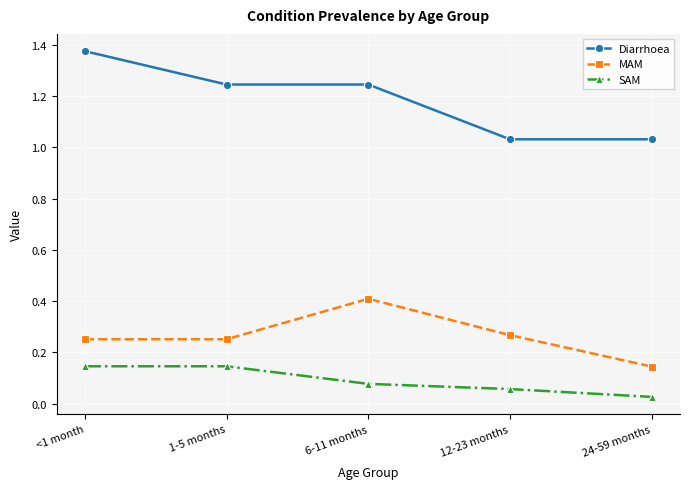

What is the sum of all Diarrhoea values?

5.9